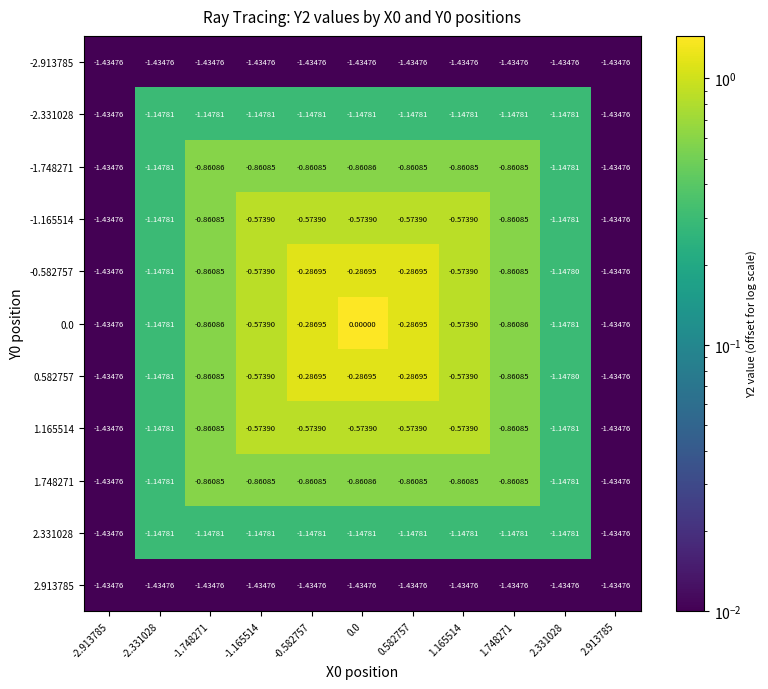

Which series has the largest range (max minus min)?

0.0